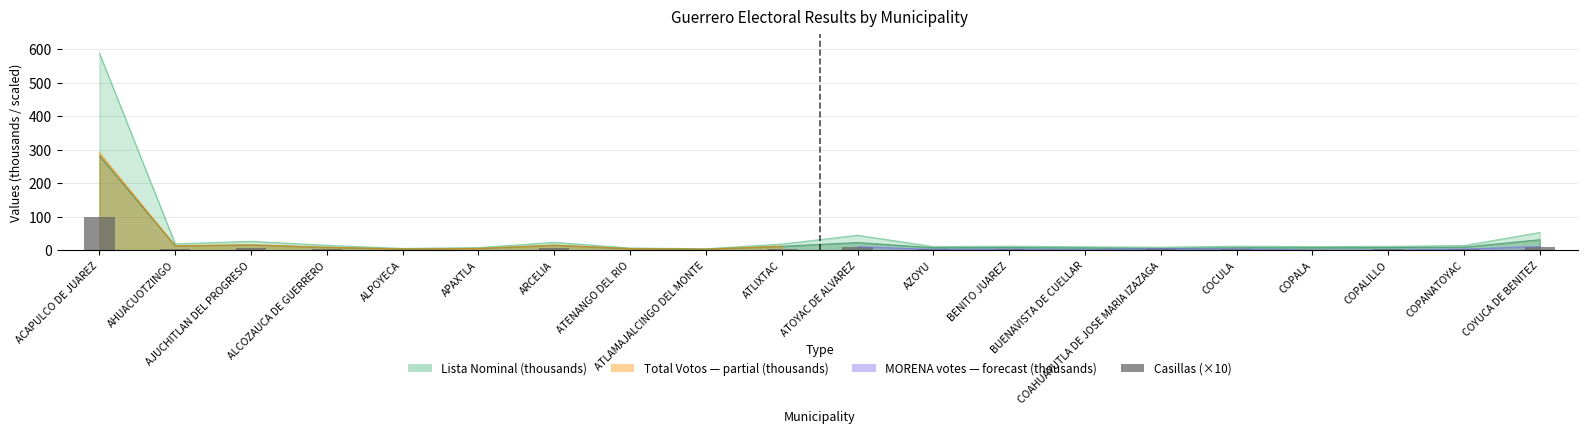

Are the bars horizontal?

No